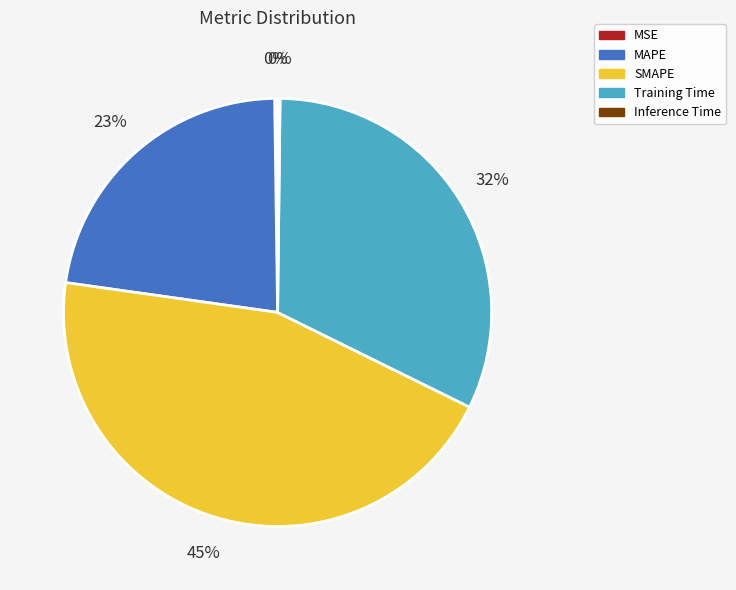

Is it true that SMAPE is 45% of the pie?

True